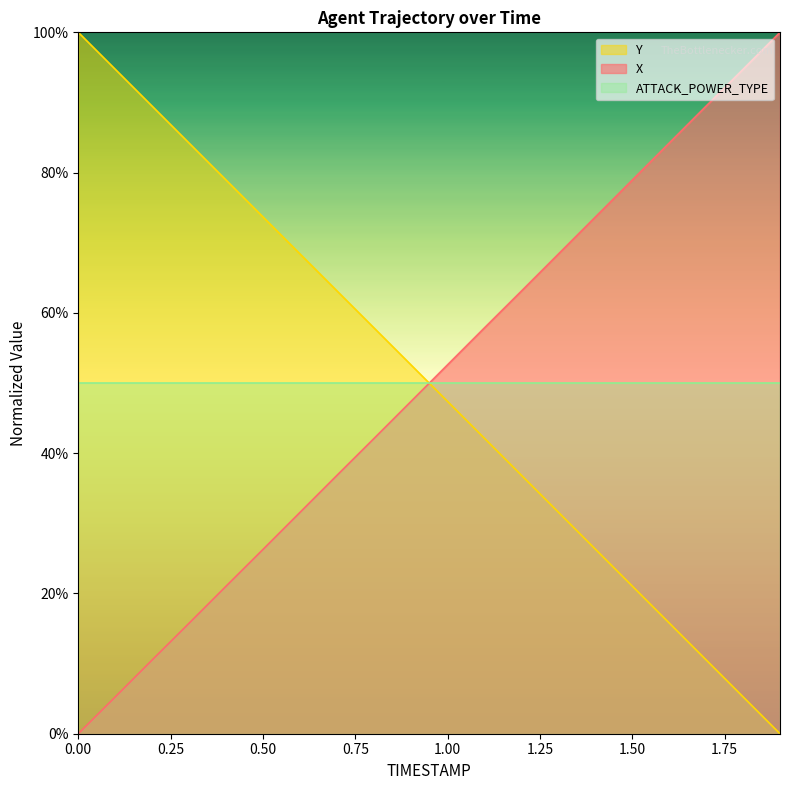

Rank the series by their maximum value, from lowest to highest.

X, Y